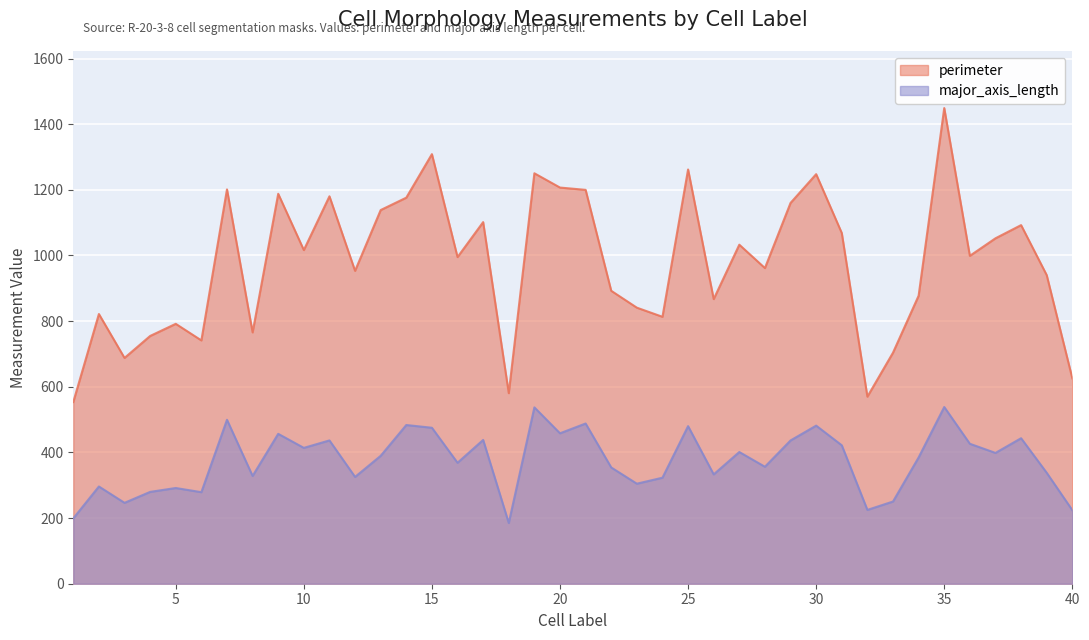

True or false: perimeter and major_axis_length cross at least once.

False